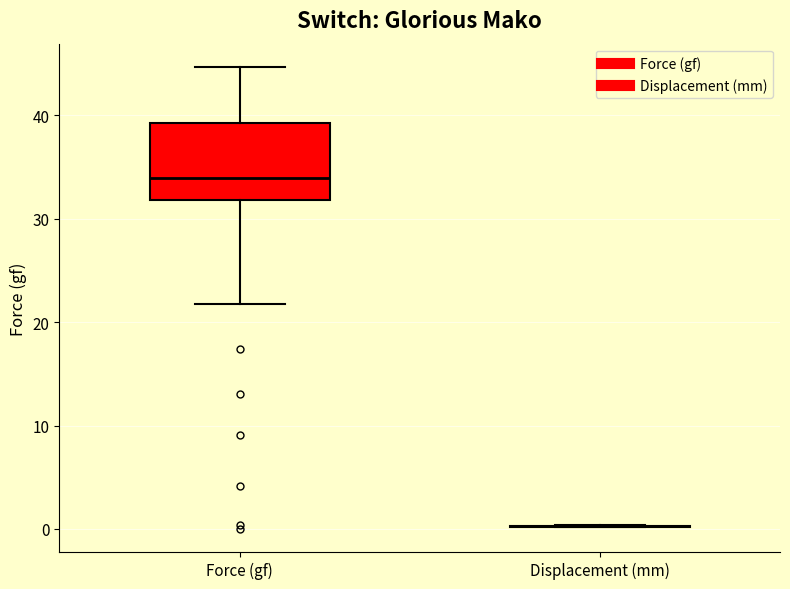

Reading left to right, read every box against the y-axis: the position of its median line, the range the box covers, and the ends of its whiskers. The values are not printed on the chart, so give them approximately, as read against the axis.

Force (gf): median 34, box 32 to 39, whiskers 22 to 45
Displacement (mm): box collapsed to a line at 0, whiskers 0 to 0